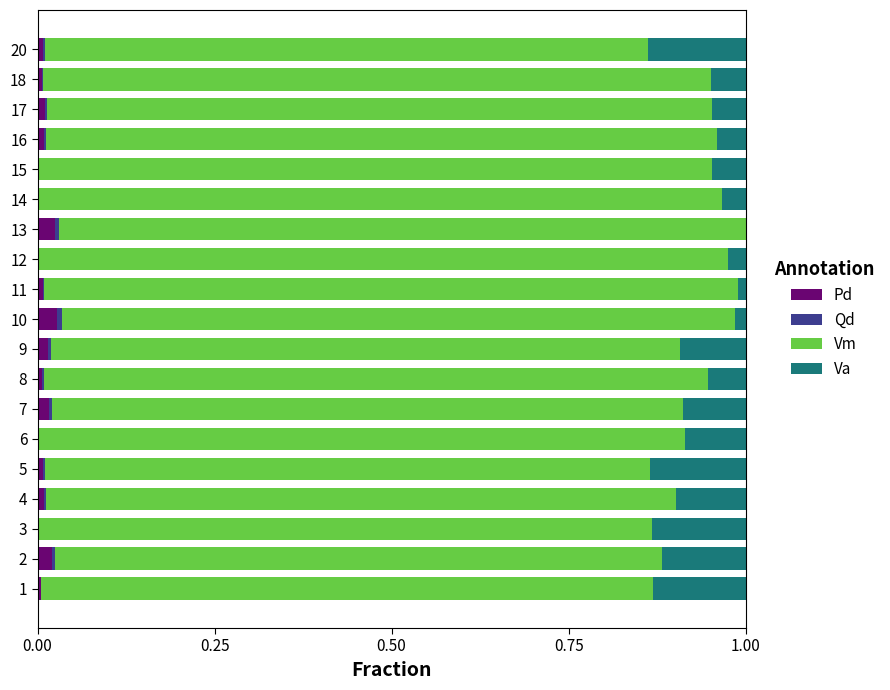

Count the number of categories in the chart.

19